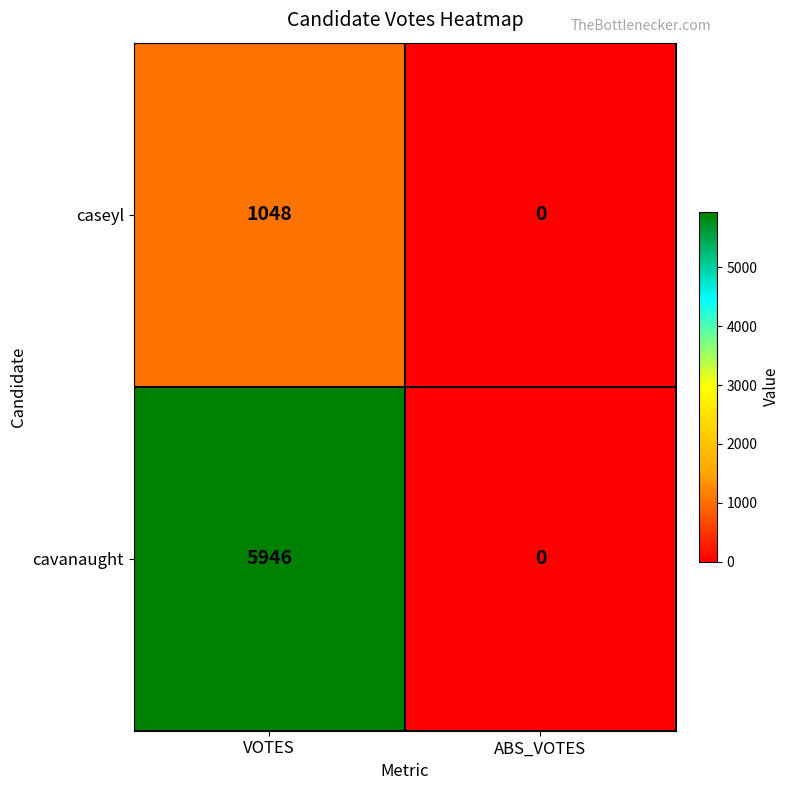

Rank the series by their maximum value, from highest to lowest.

cavanaught, caseyl